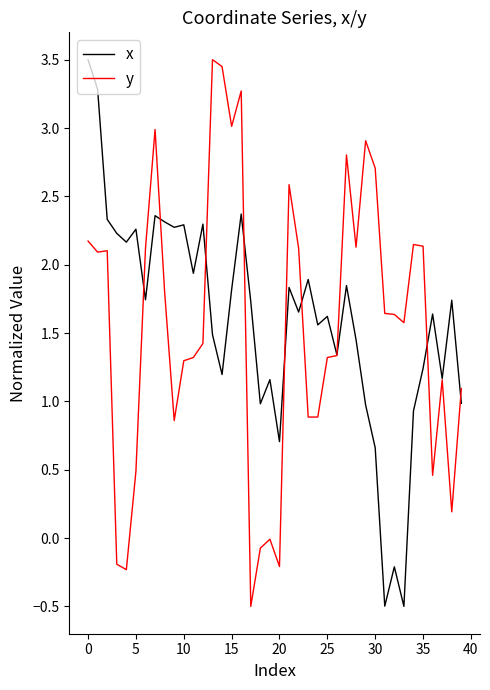

What is the smallest value displayed?

-0.5